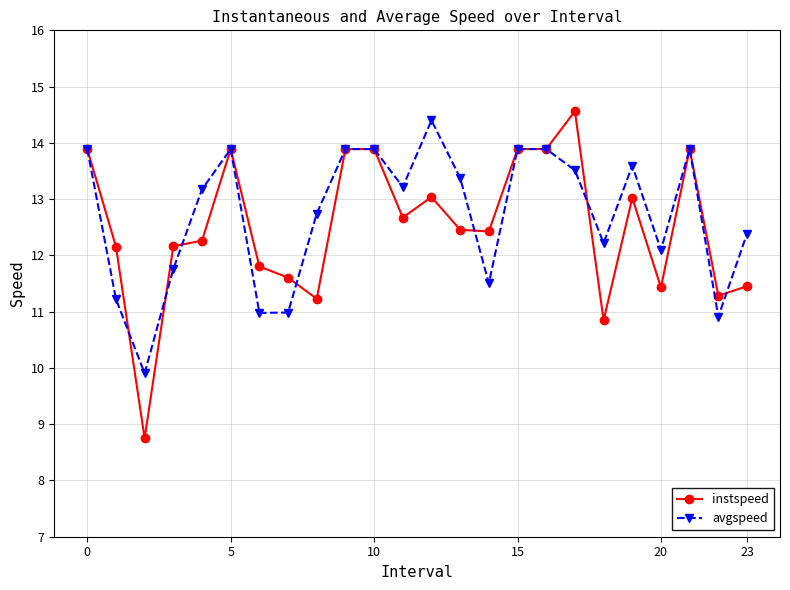

True or false: instspeed has more than 2 interior local peaks.

True